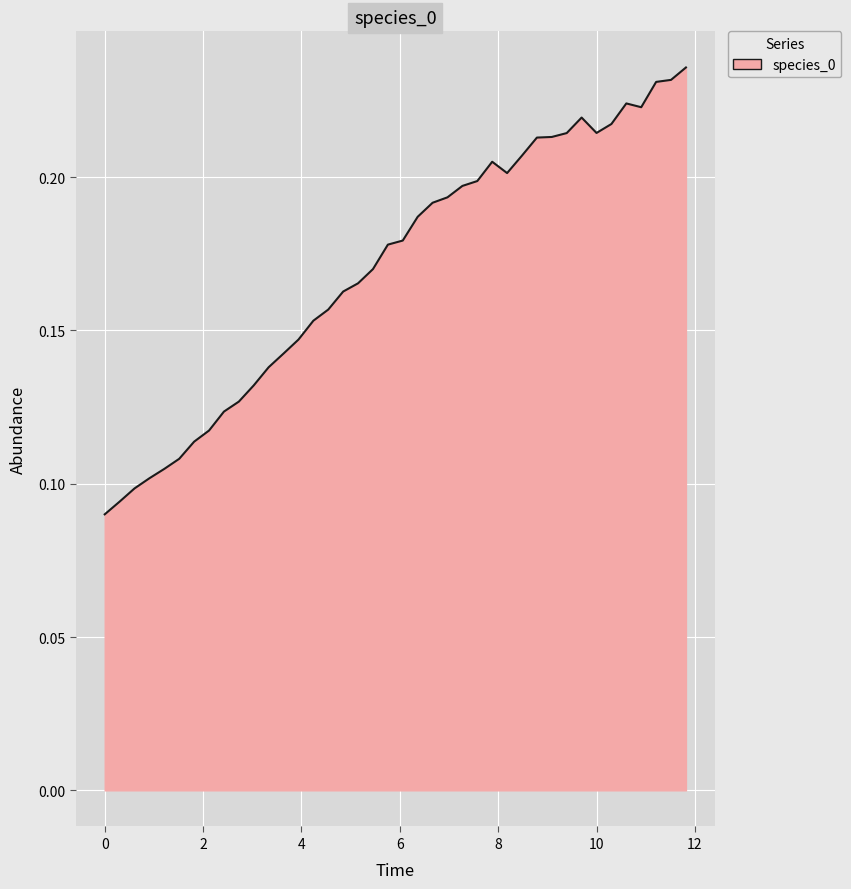

How many lines are shown in the chart?

1